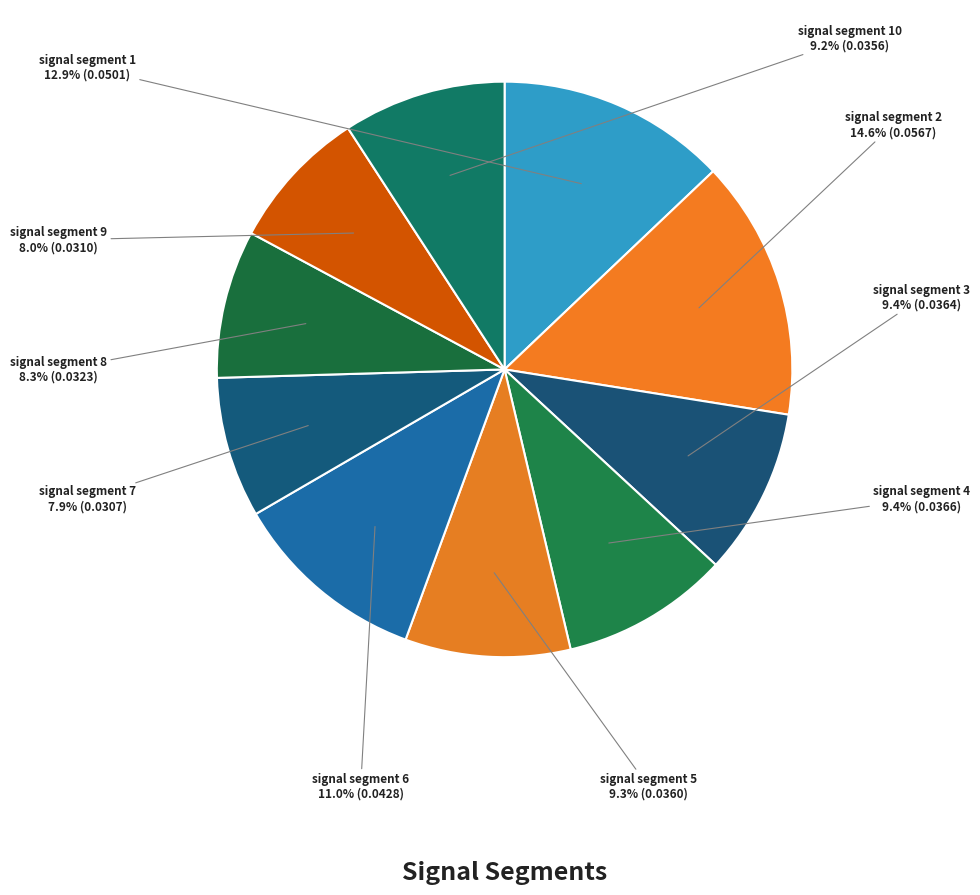

What percentage do signal segment 8 and signal segment 1 together represent?

21.2%